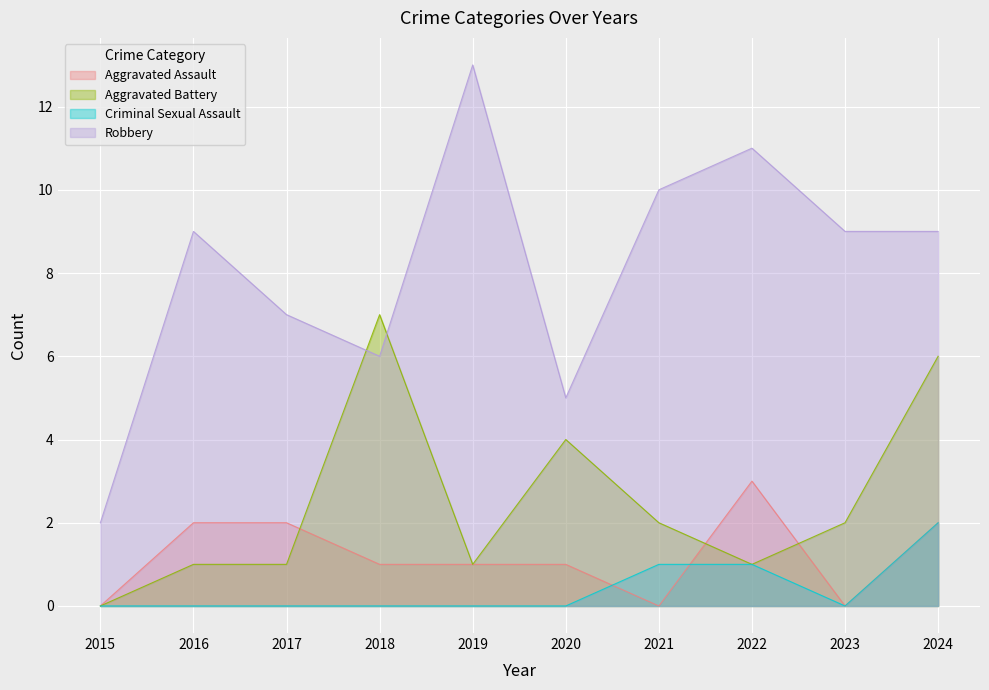

What are all the series names shown in the legend?

Aggravated Assault, Aggravated Battery, Criminal Sexual Assault, Robbery